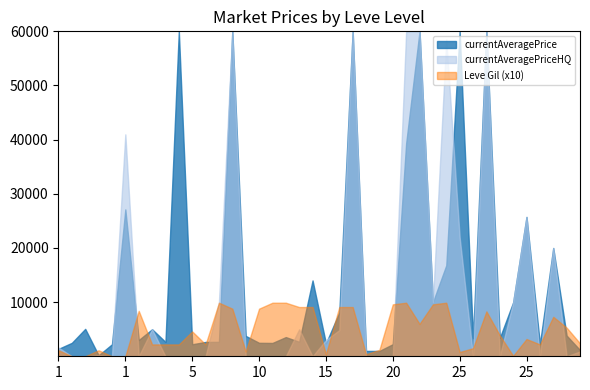

At which label is Leve Gil closest to 495?

5